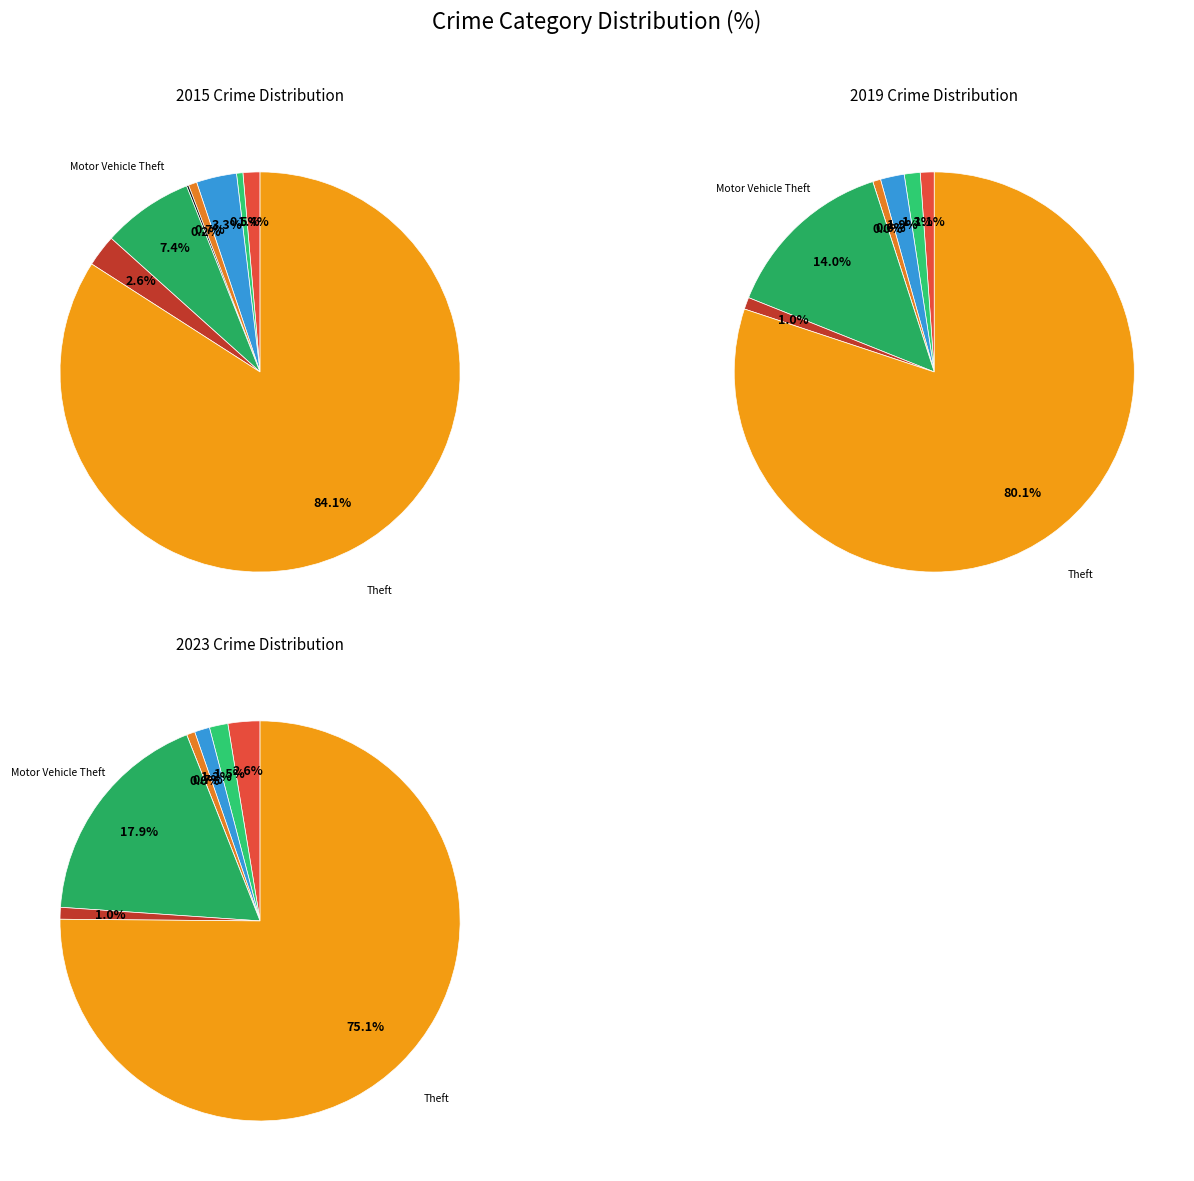

What percentage is the Aggravated Battery slice, to the nearest percent?

1%